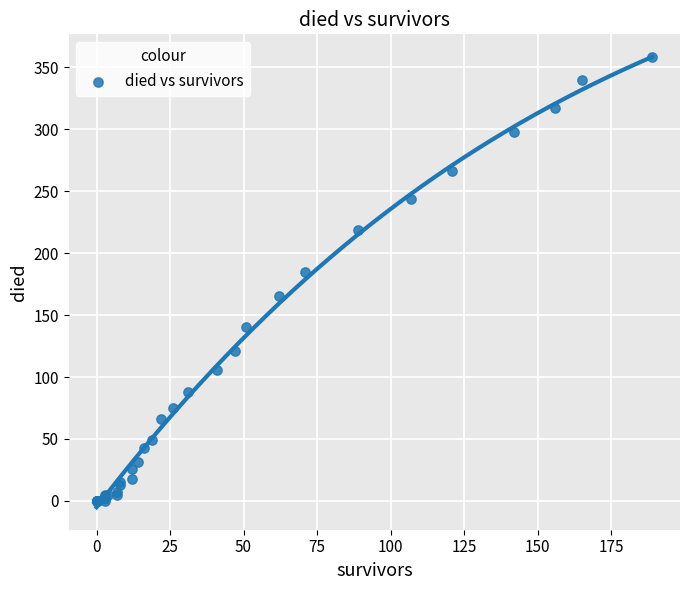

What Y value in the scatter plot is closest to 179?

185